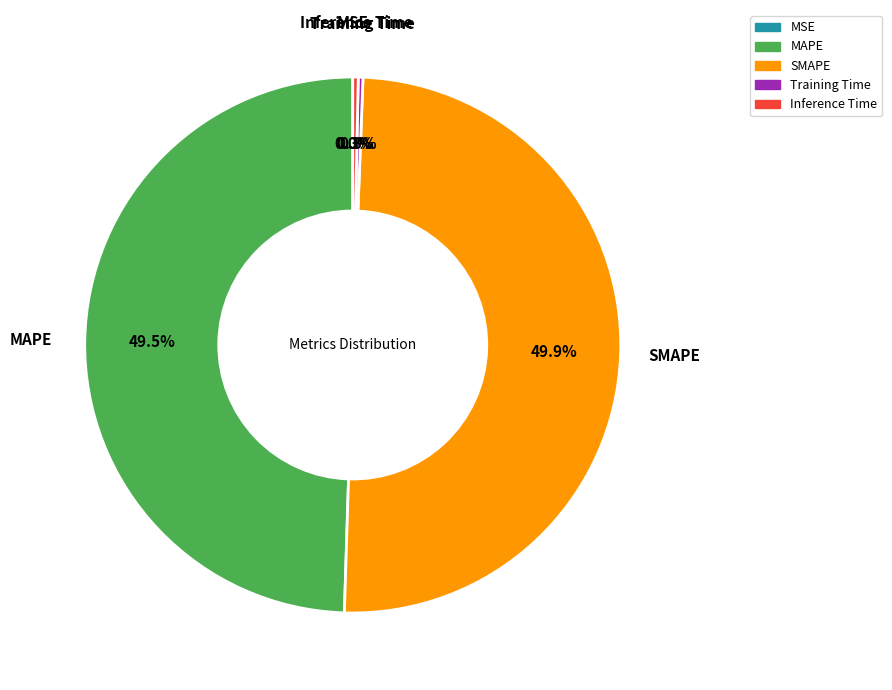

Is Inference Time the majority of the pie?

No